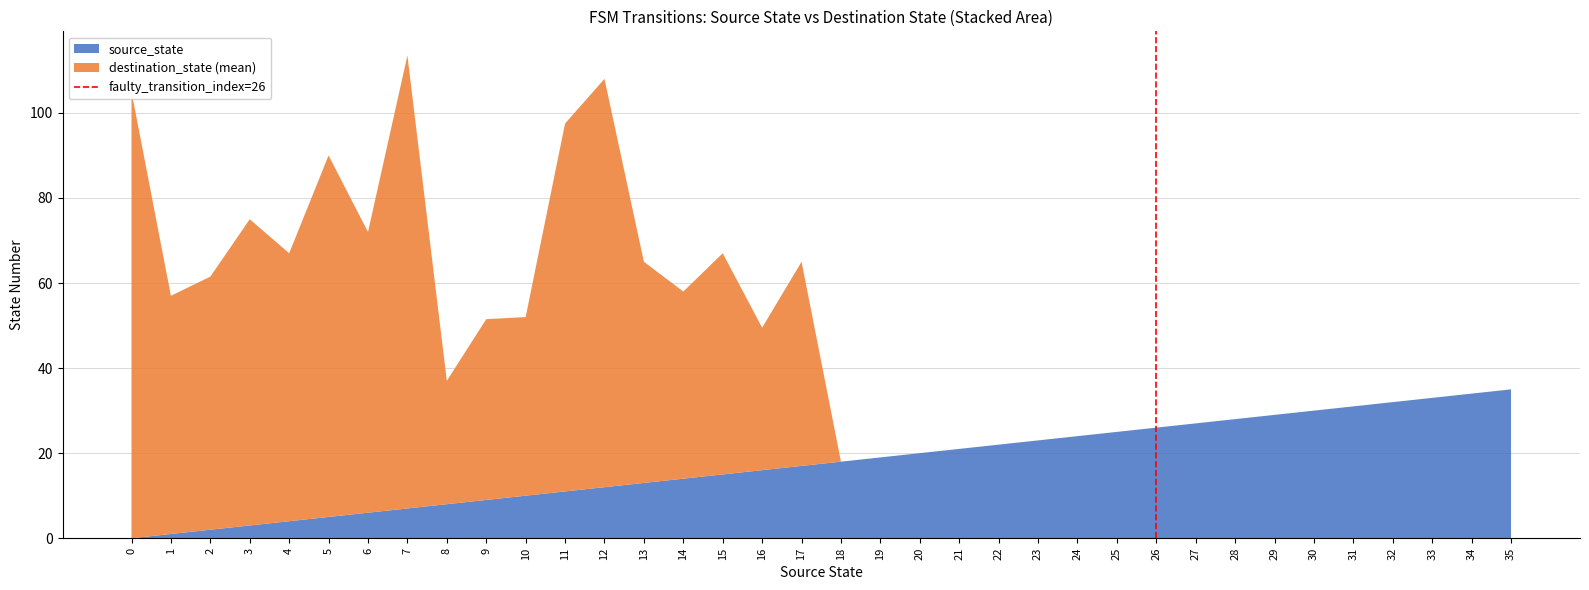

At which category is the sum across all series the highest?

7